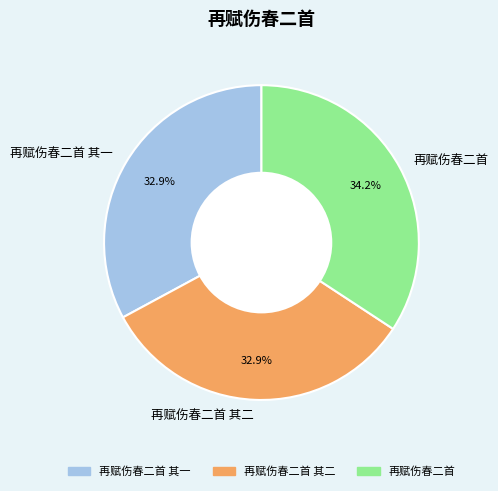

Which slice is the largest?

再赋伤春二首